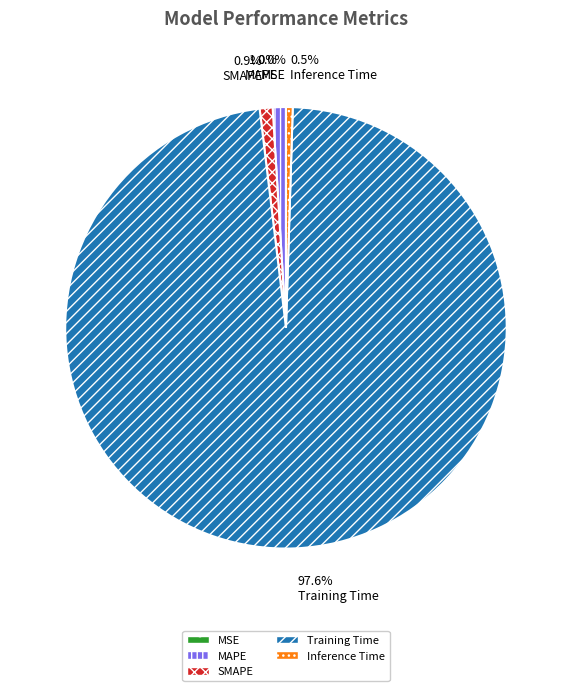

To the nearest percent, what is the difference between the Training Time and Inference Time slice percentages?

97%